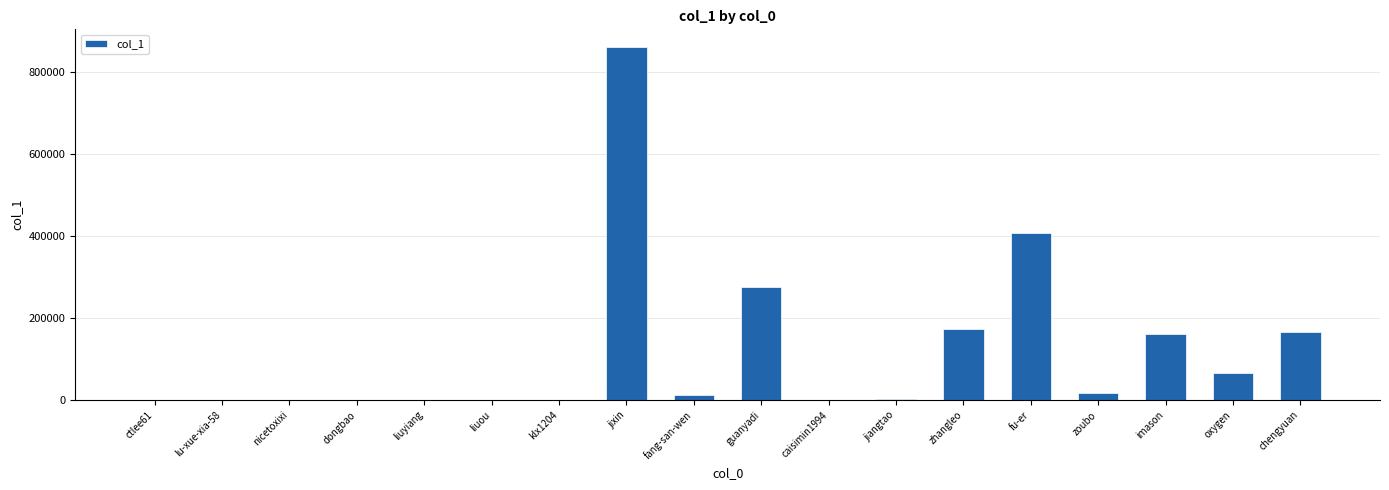

Where is the data nearest to the value 430562?

fu-er